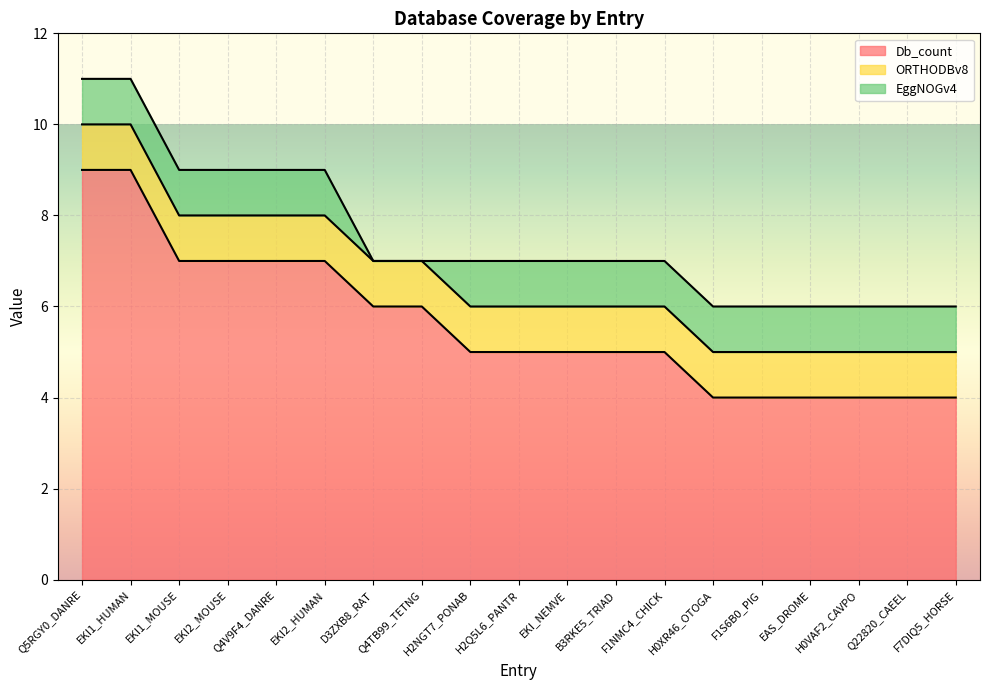

Rank the categories by ORTHODBv8 value from highest to lowest.

Q5RGY0_DANRE, EKI1_HUMAN, EKI1_MOUSE, EKI2_MOUSE, Q4V9F4_DANRE, EKI2_HUMAN, D3ZXB8_RAT, Q4TB99_TETNG, H2NGT7_PONAB, H2Q5L6_PANTR, EKI_NEMVE, B3RKE5_TRIAD, F1NMC4_CHICK, H0XR46_OTOGA, F1S6B0_PIG, EAS_DROME, H0VAF2_CAVPO, Q22820_CAEEL, F7DIQ5_HORSE